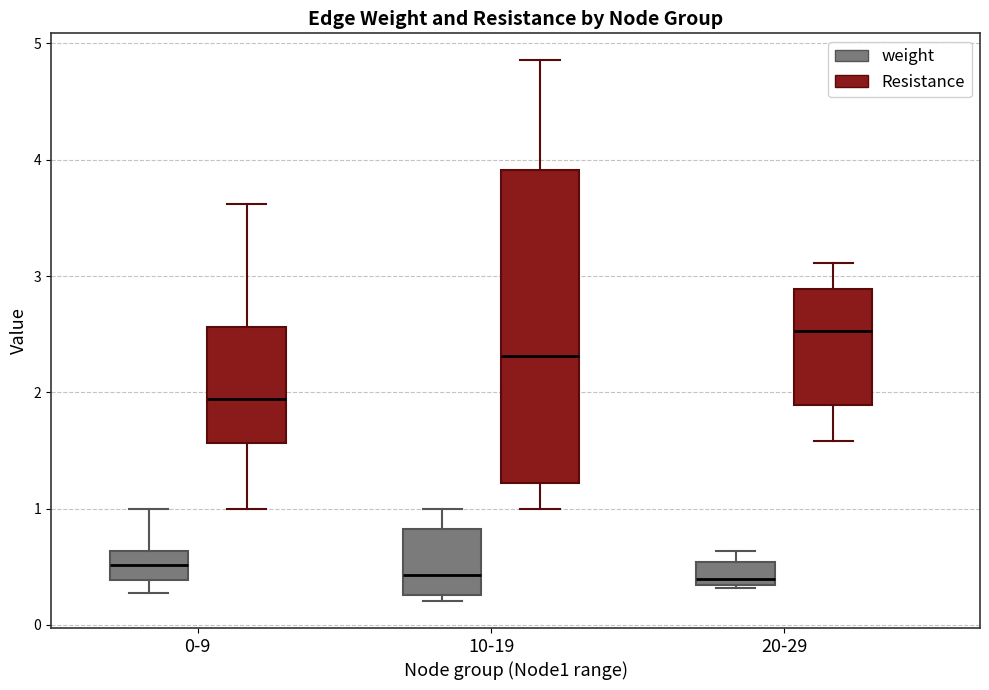

Reading left to right, transcribe this box plot: for each box, give where its median line is, the range the box spans, and where its two whiskers end, as read against the y-axis. The values are not printed on the chart, so give them approximately, as read against the axis.

0-9 (weight): median 0.5, box 0.4 to 0.6, whiskers 0.3 to 1.0
0-9 (Resistance): median 1.9, box 1.6 to 2.6, whiskers 1.0 to 3.6
10-19 (weight): median 0.4, box 0.3 to 0.8, whiskers 0.2 to 1.0
10-19 (Resistance): median 2.3, box 1.2 to 3.9, whiskers 1.0 to 4.9
20-29 (weight): median 0.4, box 0.3 to 0.5, whiskers 0.3 to 0.6
20-29 (Resistance): median 2.5, box 1.9 to 2.9, whiskers 1.6 to 3.1